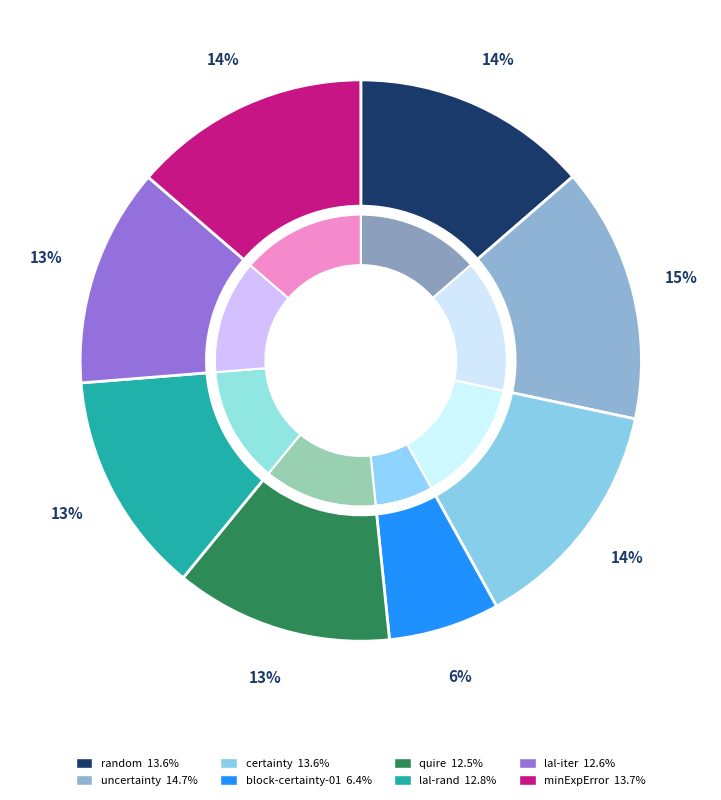

Count the number of slices in the pie.

8